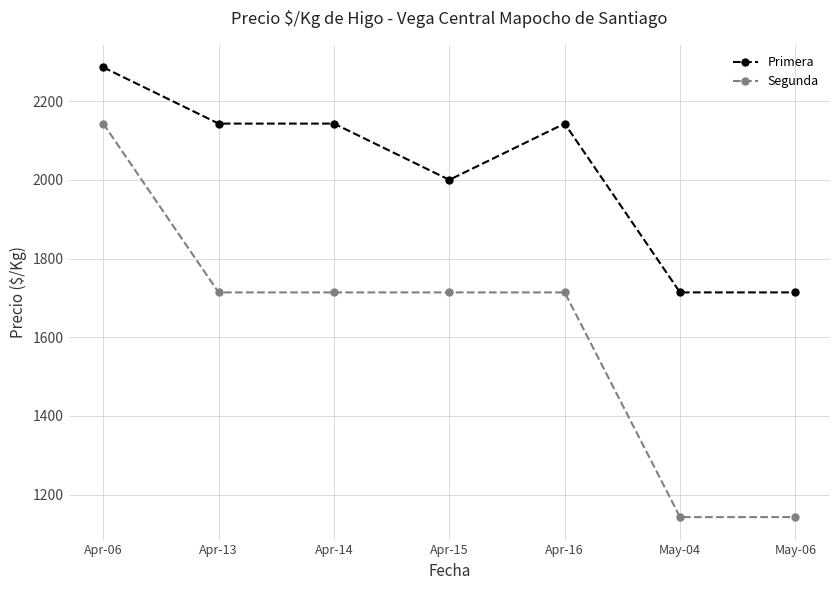

True or false: Primera and Segunda cross at least once.

False